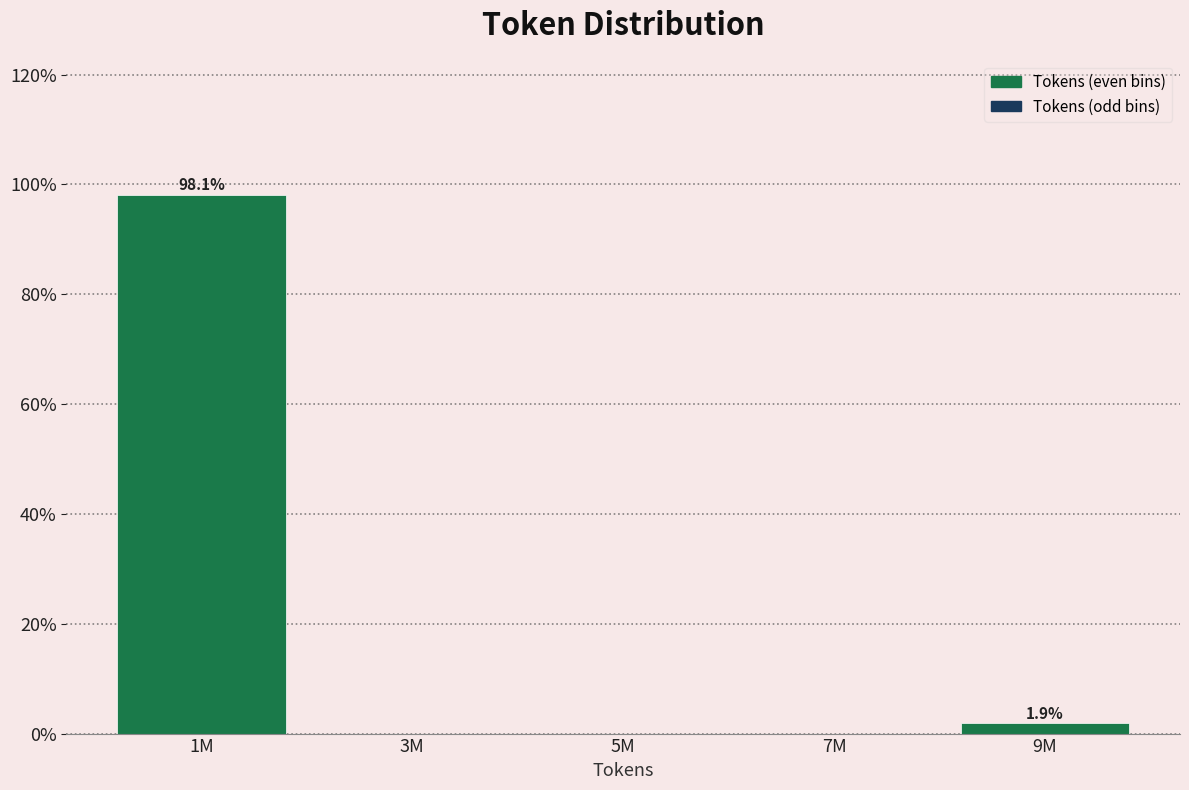

Reading left to right, extract all data points from this chart.

1M=98.1	3M=0.0	5M=0.0	7M=0.0	9M=1.9